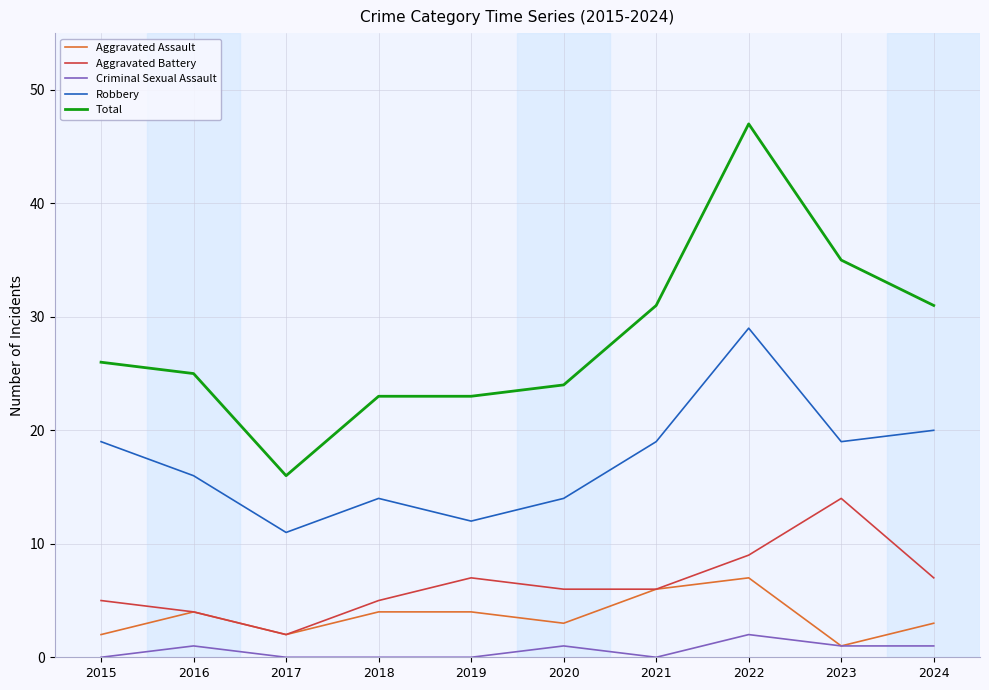

At which label does Aggravated Battery reach its peak?

2023